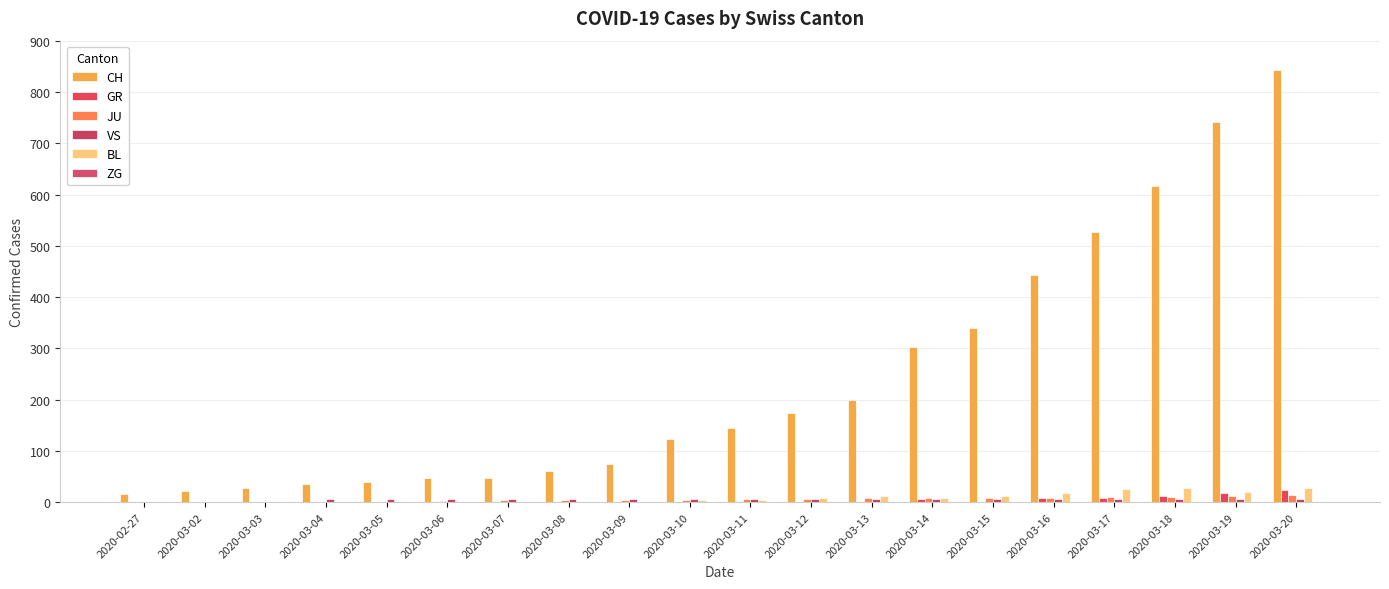

How many distinct data groups are displayed?

6